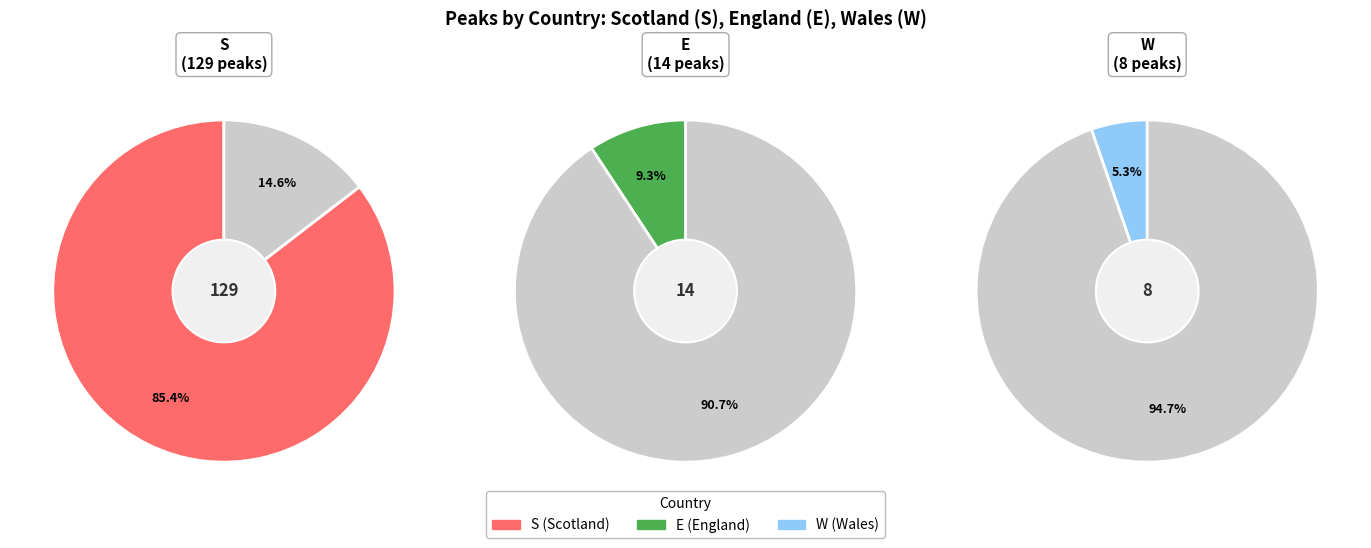

Which slice is the smallest?

W